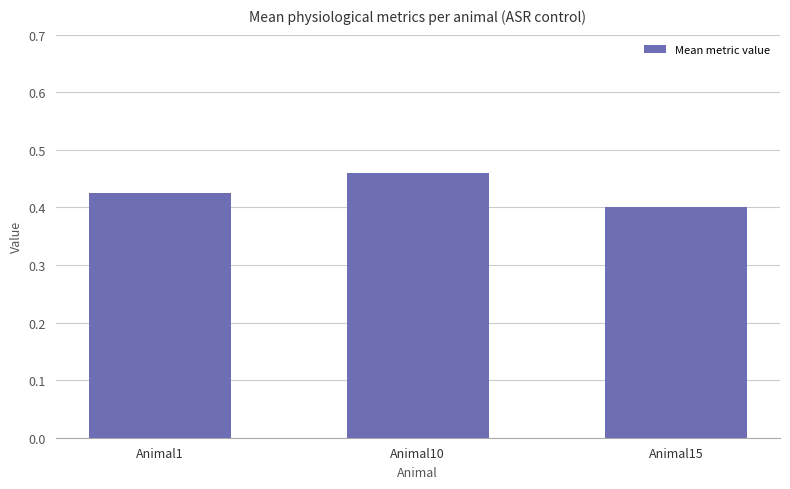

Are the bars horizontal?

No